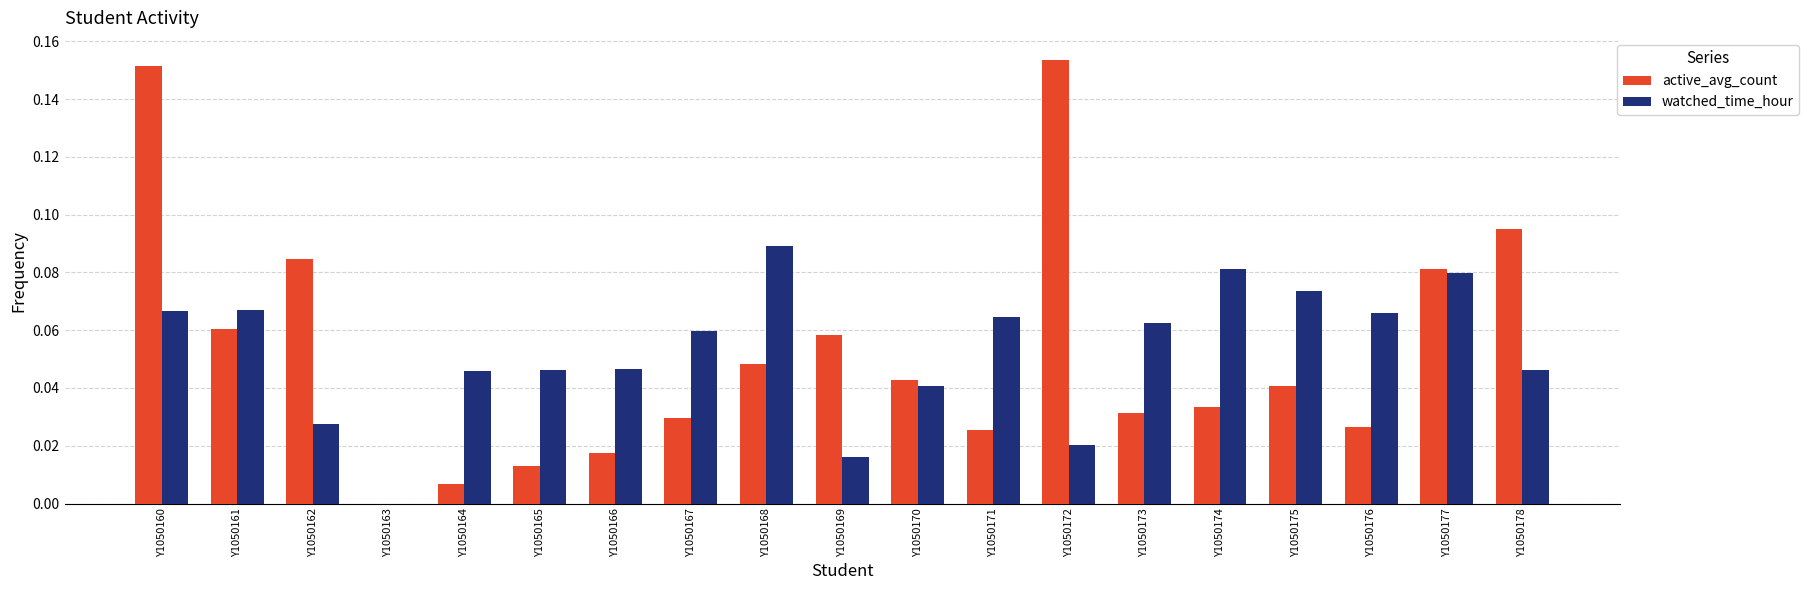

Which category has the highest value in the watched_time_hour series?

Y1050168